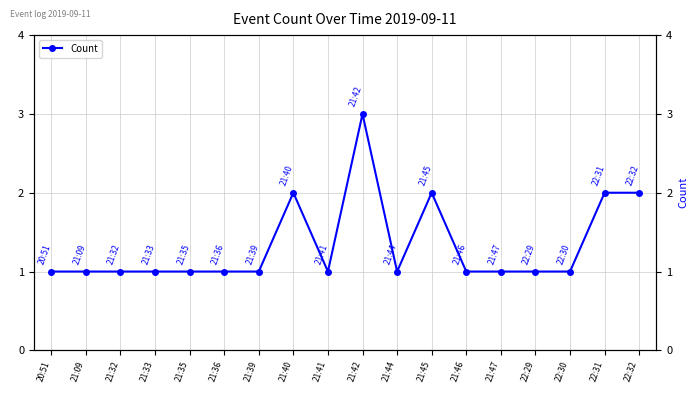

What is the ratio of the value at 21:32 to the value at 21:42?

0.3